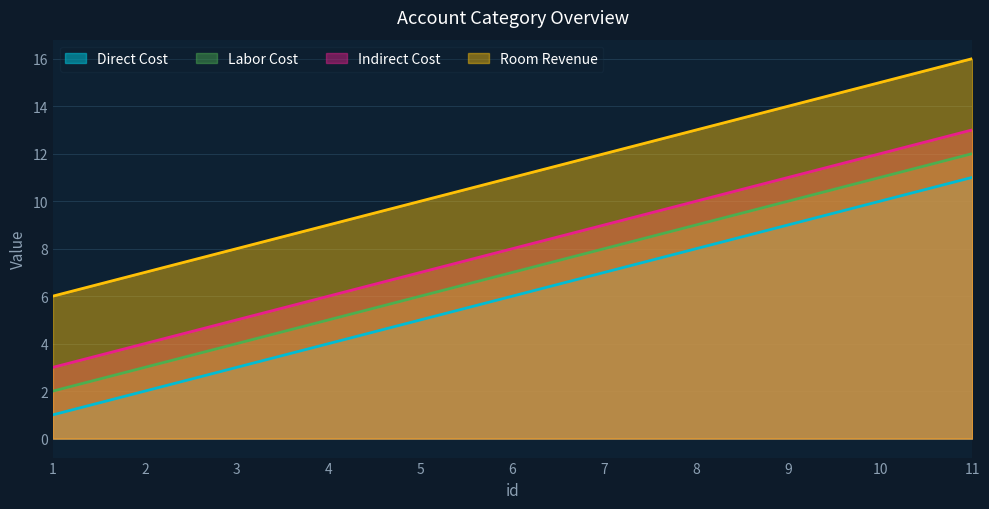

Is it true that Labor Cost equals 1 at 2?

False